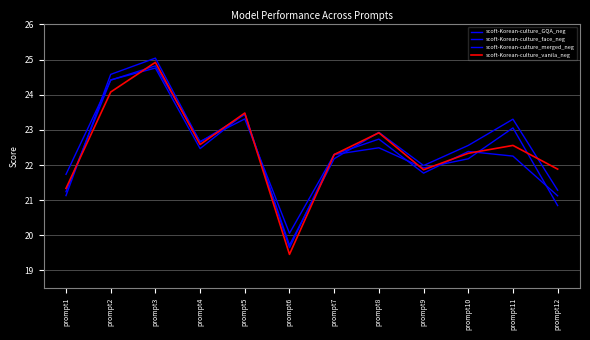

List the labels in order of scoft-Korean-culture_GQA_neg value, smallest first.

prompt6, prompt12, prompt1, prompt9, prompt10, prompt7, prompt8, prompt4, prompt11, prompt5, prompt2, prompt3